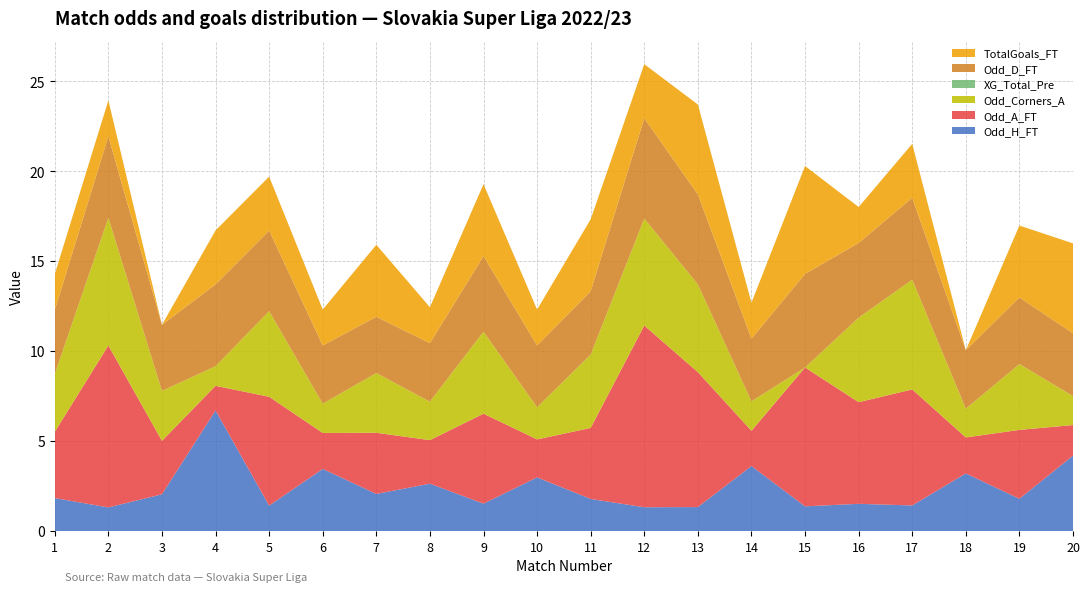

Reading left to right, transcribe all the data shown in this chart.

Odd_H_FT: 1.8	1.3	2.0	6.7	1.4	3.5	2.1	2.6	1.5	3.0	1.8	1.3	1.3	3.6	1.4	1.5	1.4	3.2	1.8	4.2
Odd_A_FT: 3.7	9.0	3.0	1.4	6.0	2.0	3.4	2.4	5.0	2.1	4.0	10.1	7.5	2.0	7.7	5.7	6.5	2.0	3.8	1.7
Odd_Corners_A: 3.2	7.1	2.8	1.1	4.8	1.6	3.3	2.1	4.6	1.8	4.1	6.0	4.9	1.6	0.0	4.7	6.1	1.6	3.7	1.6
XG_Total_Pre: 0.0	0.0	0.0	0.0	0.0	0.0	0.0	0.0	0.0	0.0	0.0	0.0	0.0	0.0	0.0	0.0	0.0	0.0	0.0	0.0
Odd_D_FT: 3.5	4.5	3.7	4.5	4.5	3.2	3.1	3.2	4.2	3.4	3.5	5.6	5.0	3.5	5.2	4.2	4.5	3.2	3.7	3.5
TotalGoals_FT: 2.0	2.0	0.0	3.0	3.0	2.0	4.0	2.0	4.0	2.0	4.0	3.0	5.0	2.0	6.0	2.0	3.0	0.0	4.0	5.0